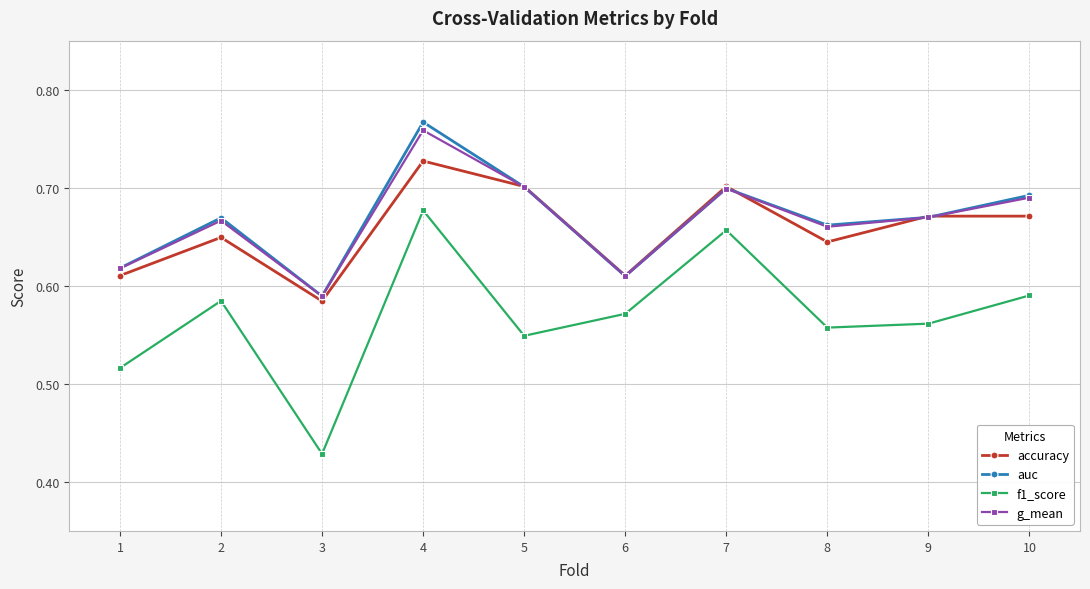

At which category does the chart reach its peak across all series?

4